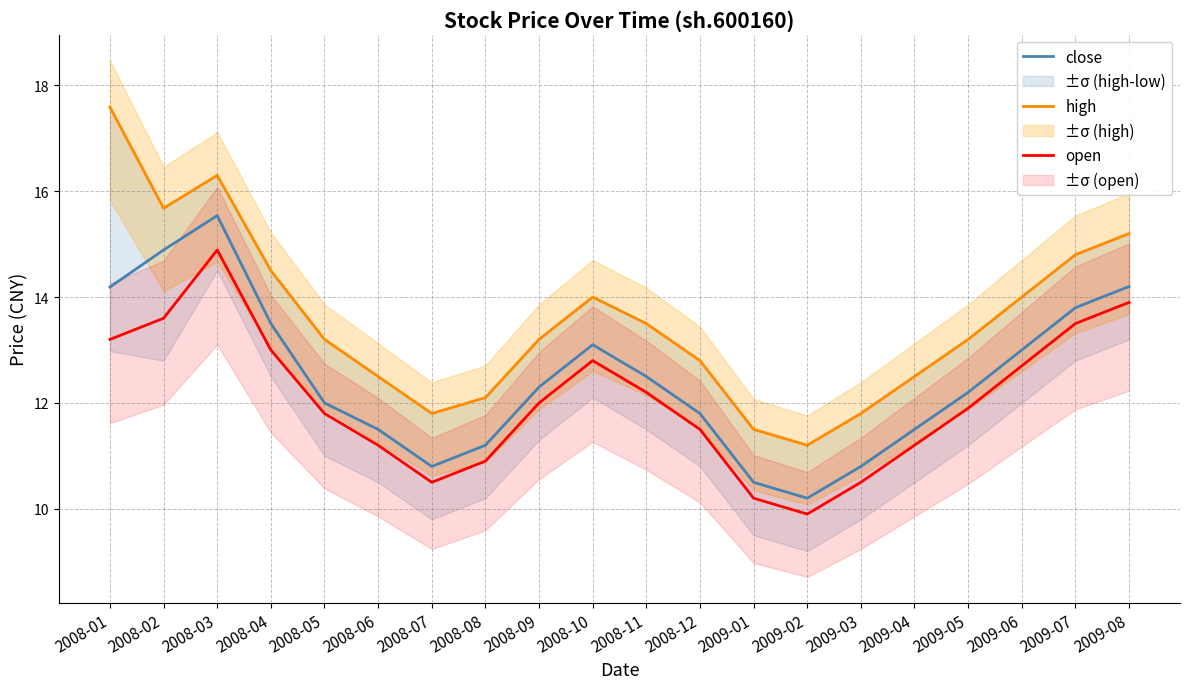

What is the average value of the open series?

12.1